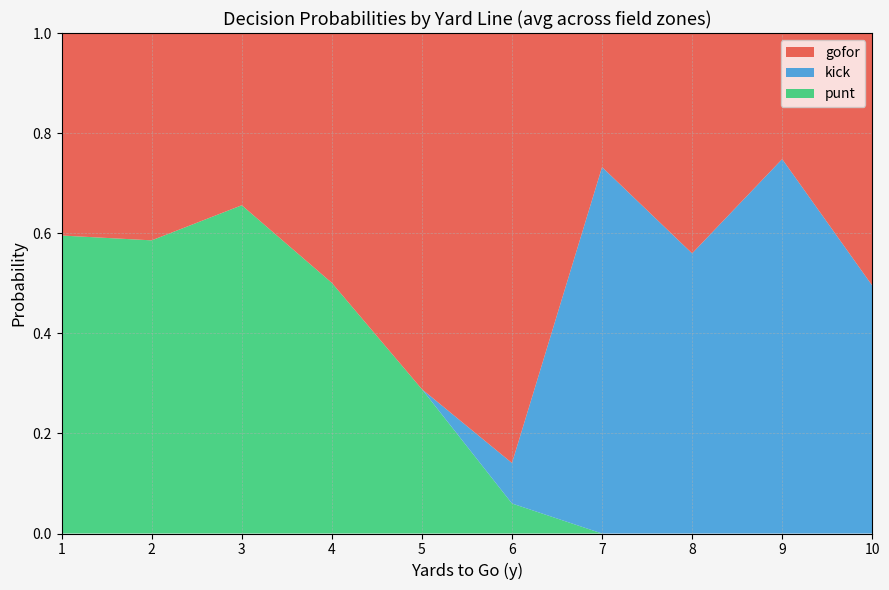

What is the total value across all series at 3?

1.0